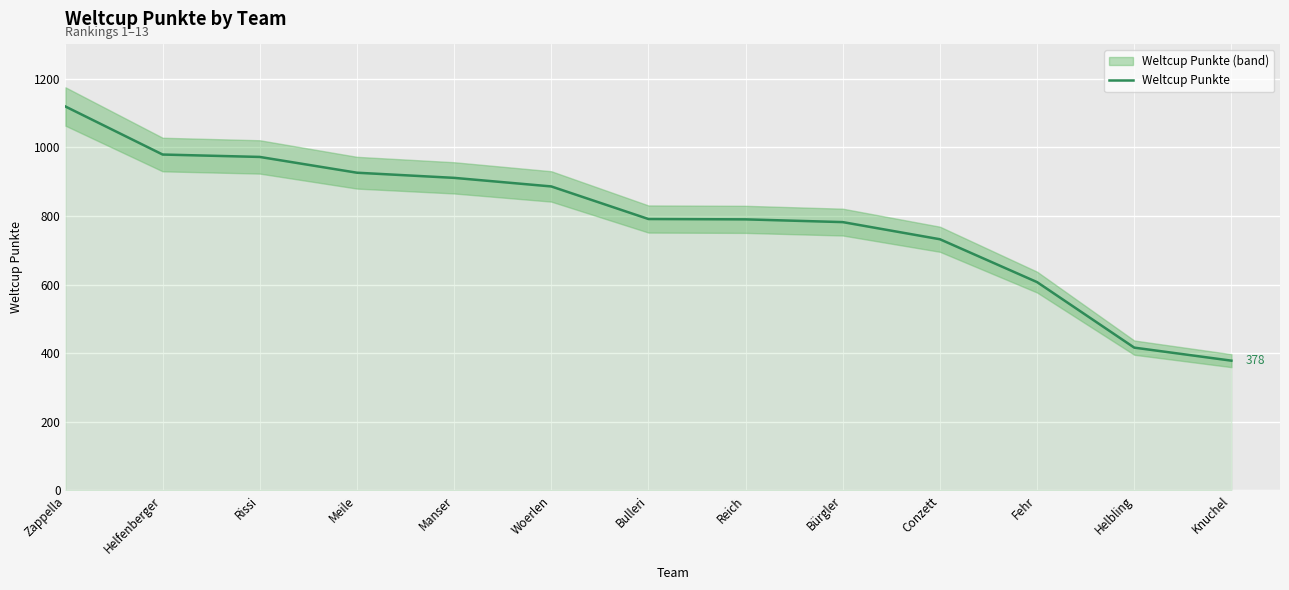

What is the value of the 4th point from the left?

926